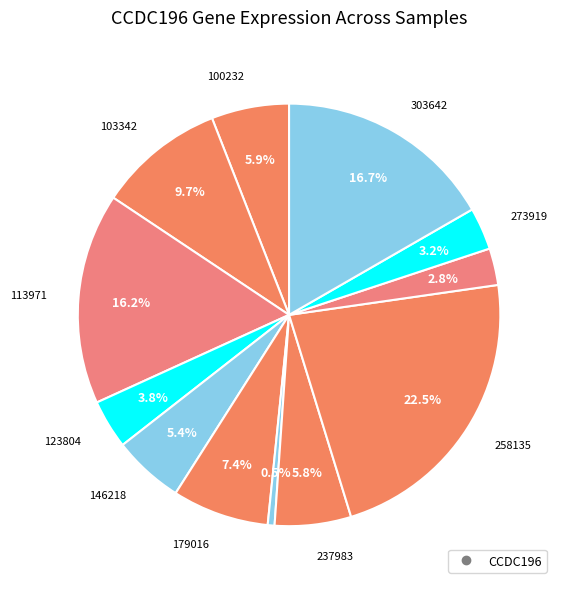

How many segments does this pie chart have?

12